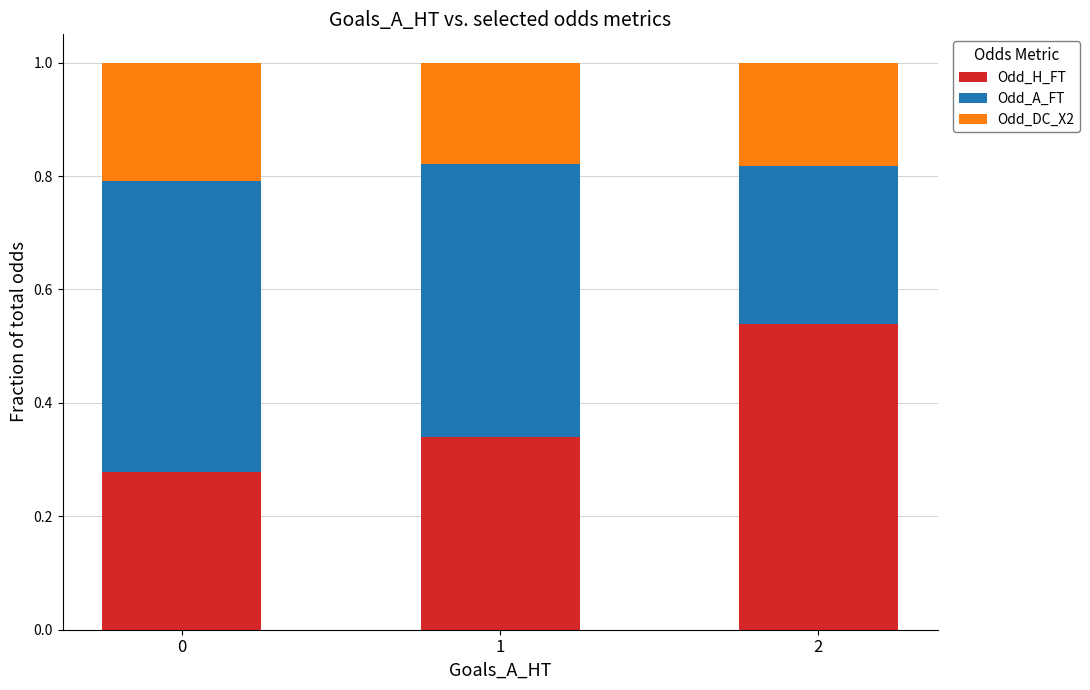

The Odd_H_FT series shows 0.4 at 0. True or false?

False